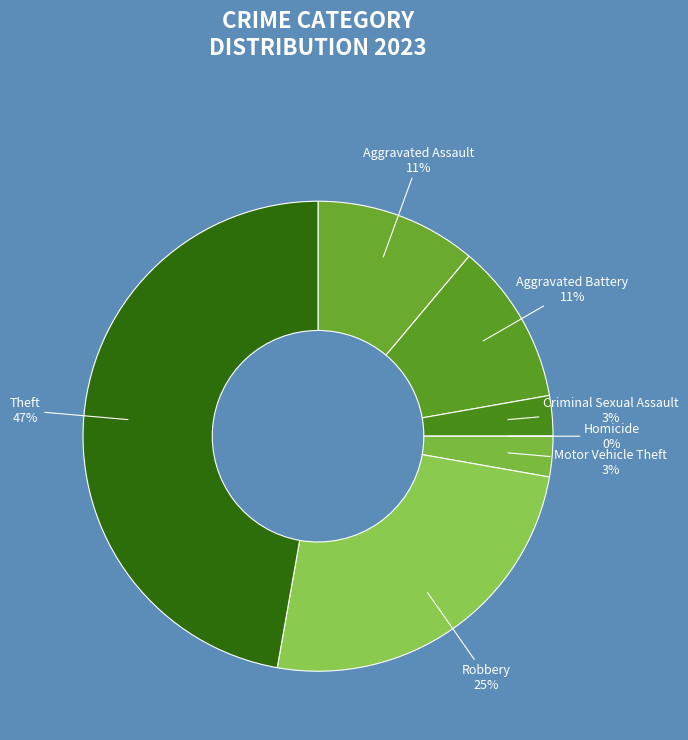

Count the number of slices in the pie.

7